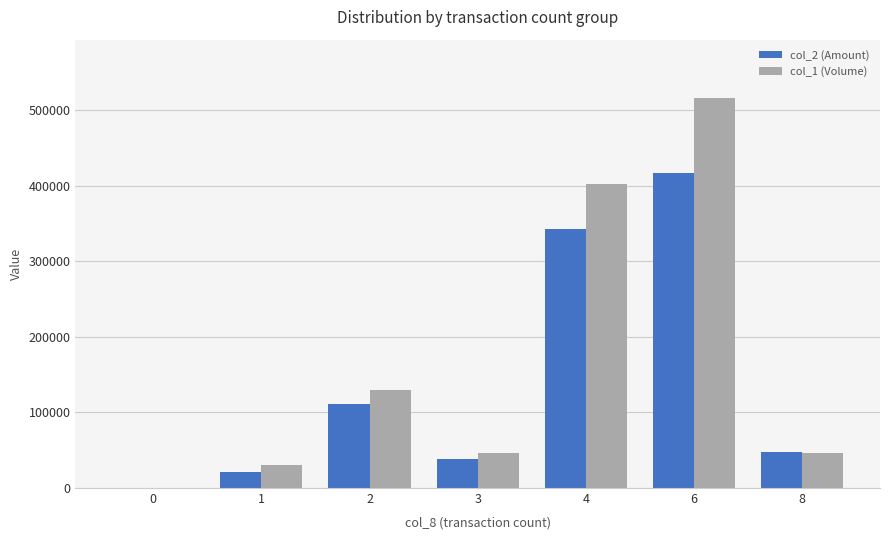

Reading left to right, extract all data points from this chart.

col_2 (Amount): 0	21600	111800	38920	343360	416940	47500
col_1 (Volume): 0	30000	130000	46000	402000	516000	46000